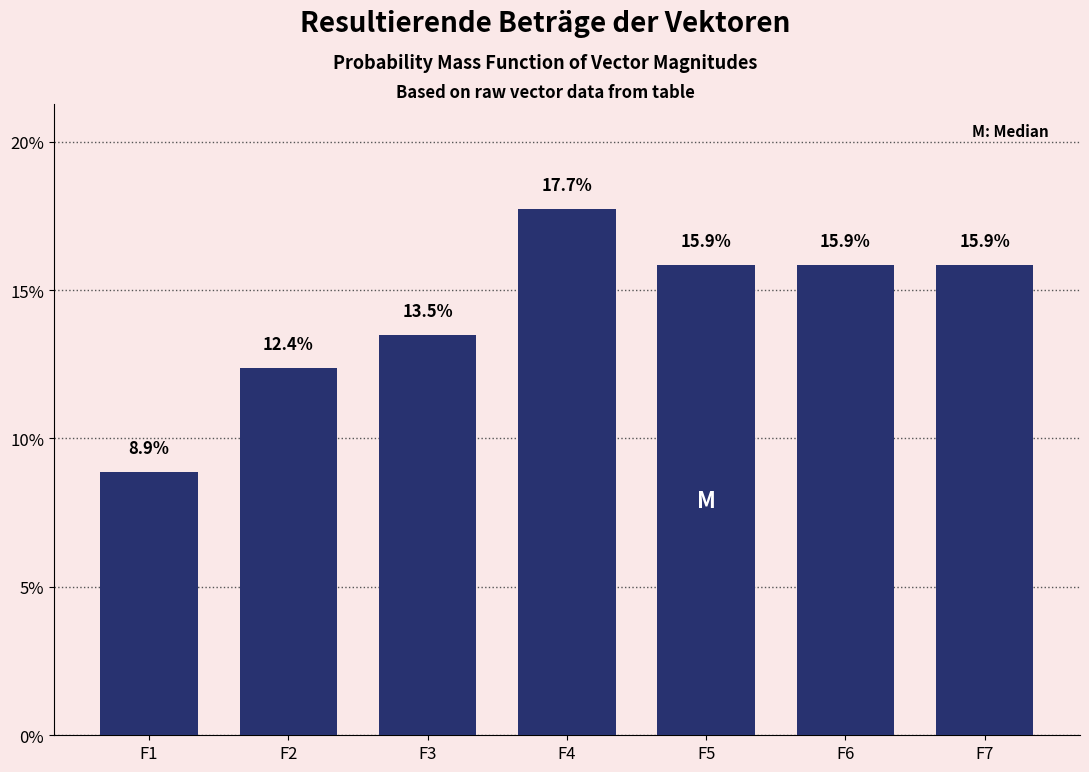

Reading left to right, list all the values displayed in this chart.

8.9	12.4	13.5	17.7	15.9	15.9	15.9